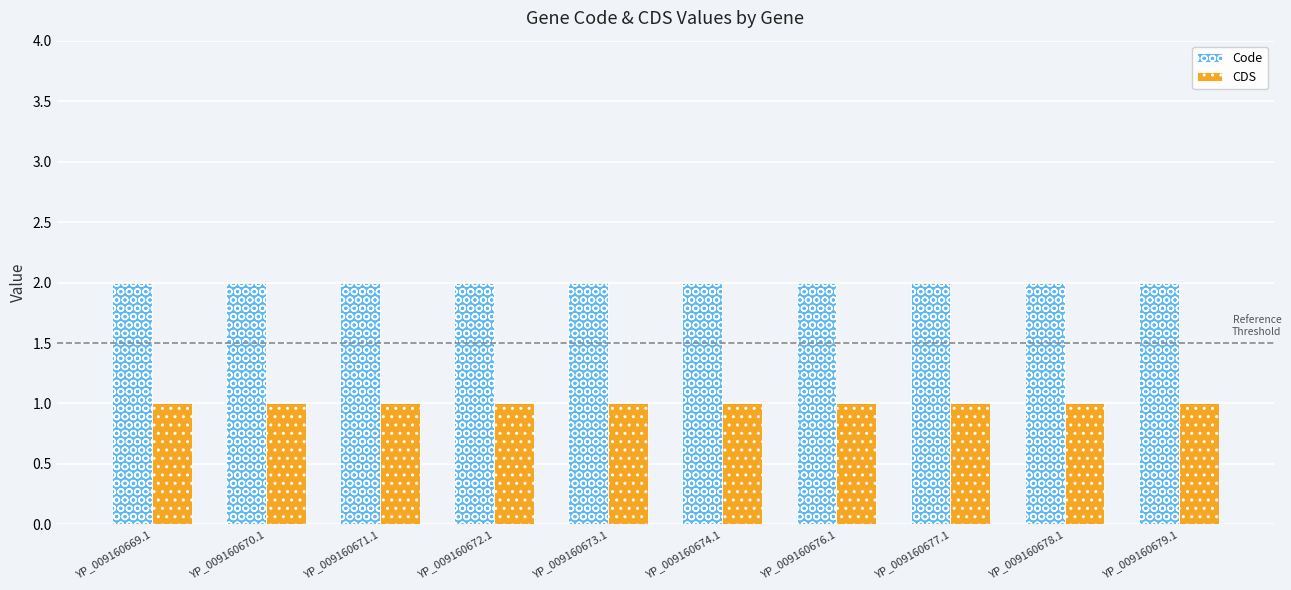

What position from the right is YP_009160673.1?

6